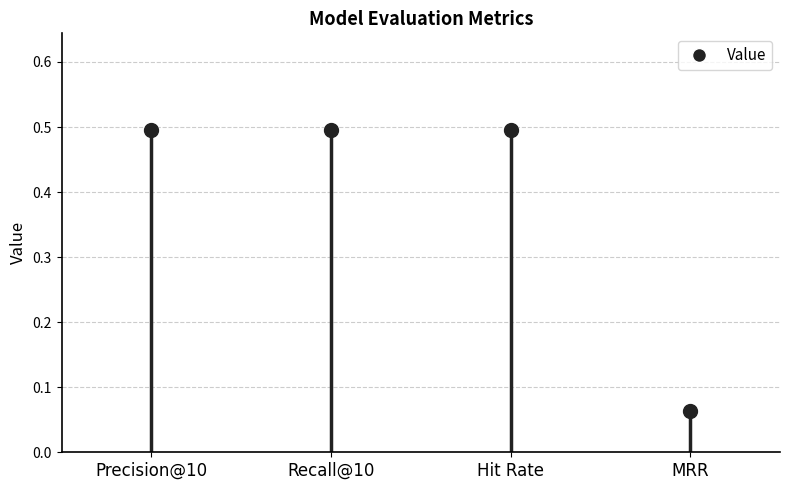

What is the average value?

0.4